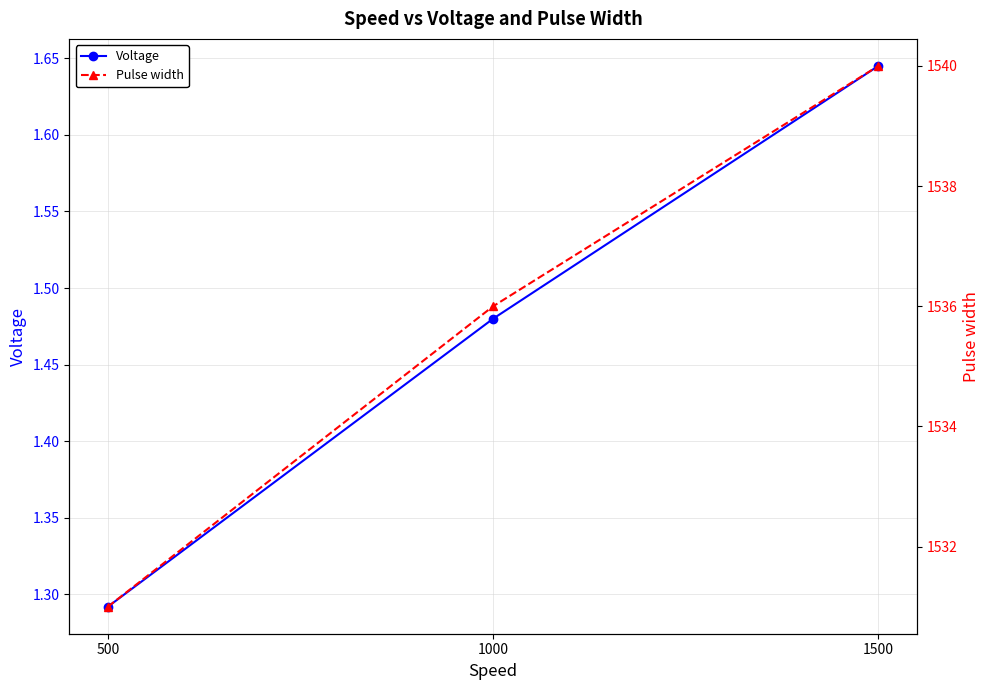

Which series changed the most between 1000 and 1500?

Pulse width